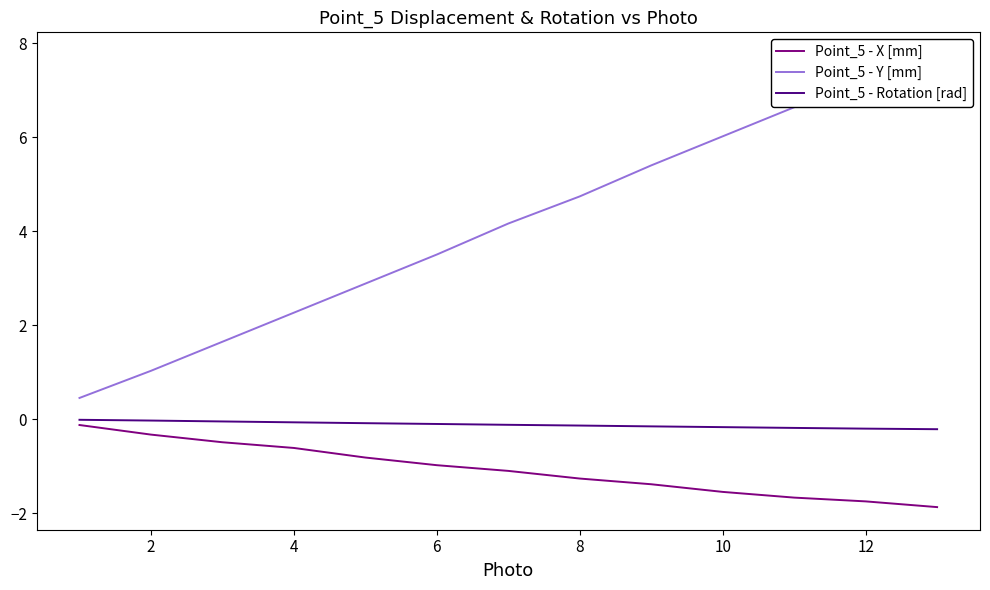

What is the approximate value of Point_5 - Rotation [rad] at 12?

-0.2